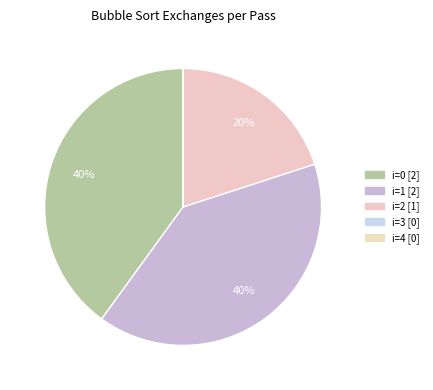

How many slices are in this pie chart?

5